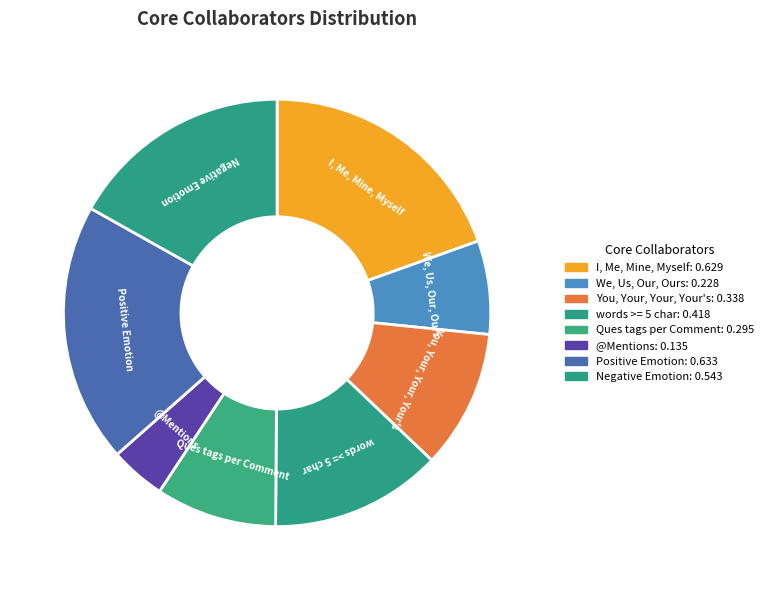

Combined, do You, Your, Your, Your's and We, Us, Our, Ours account for over 50%?

No